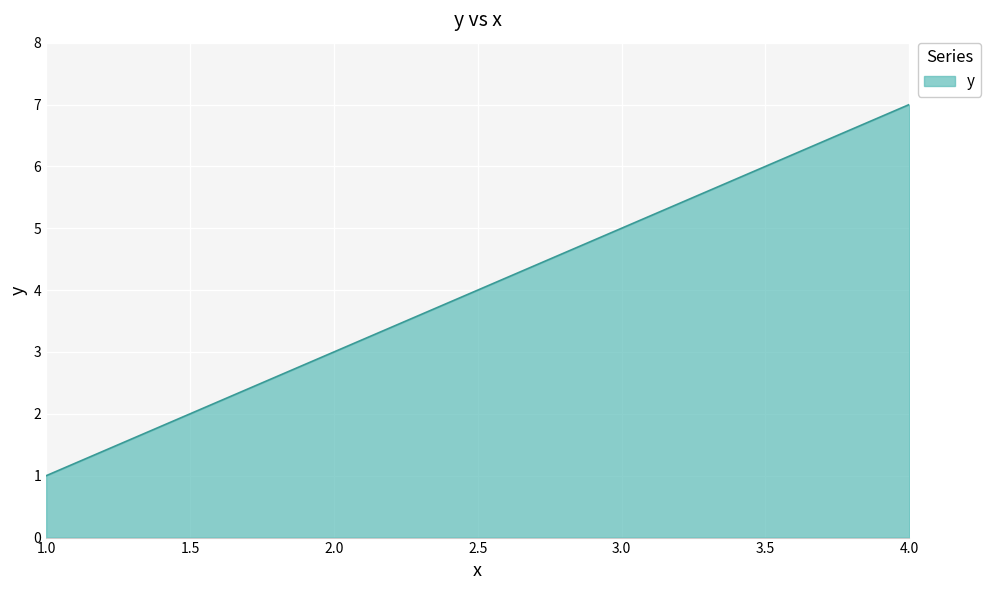

What is the ratio of the value at 3.0 to the value at 4.0?

0.7